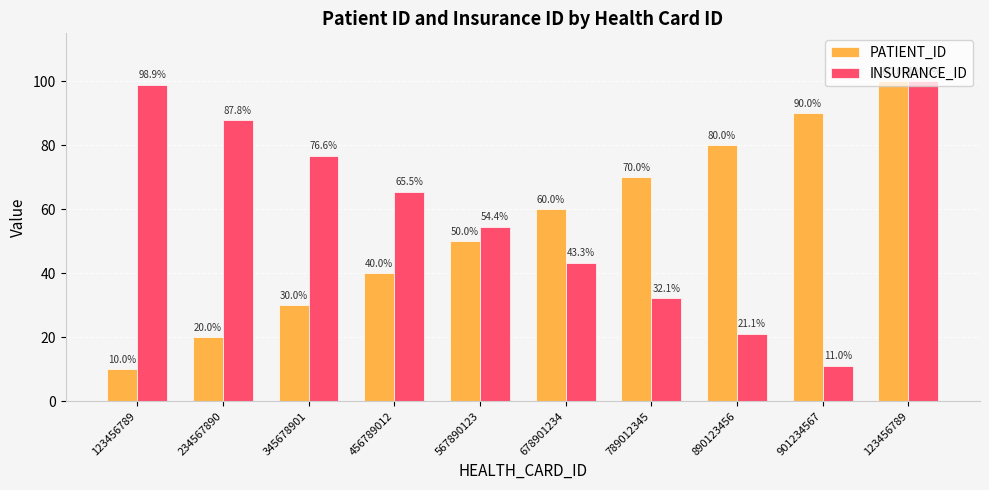

What are all the series names shown in the legend?

PATIENT_ID, INSURANCE_ID